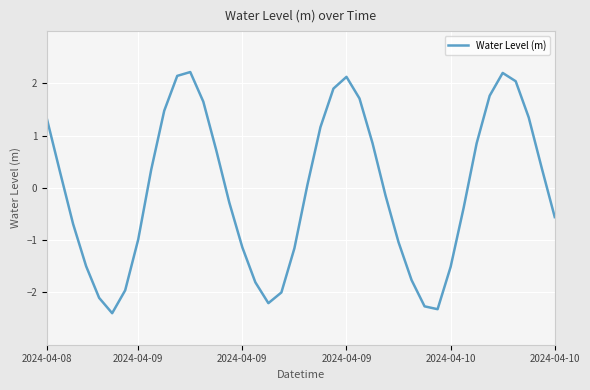

What is the difference between the maximum and minimum values?

4.6